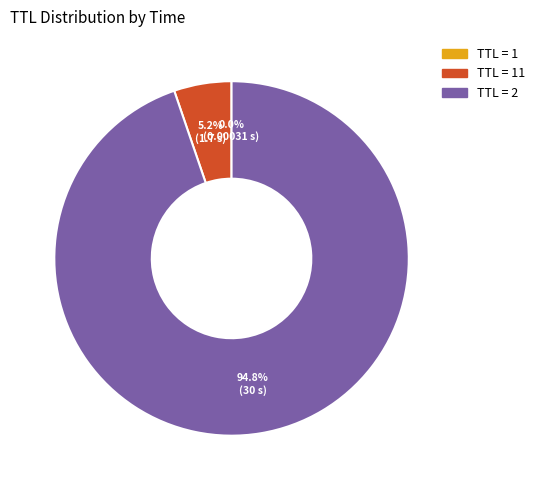

Is there any slice that represents more than half of the pie?

Yes